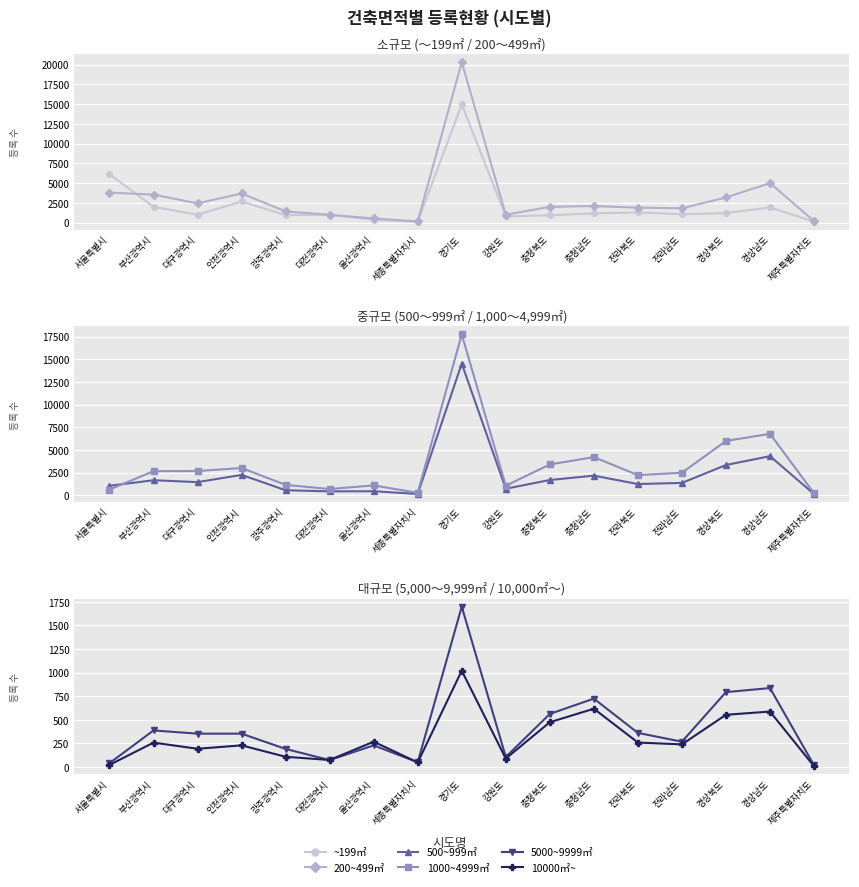

What is the difference between the maximum and minimum values in the 200~499㎡ series?

20148